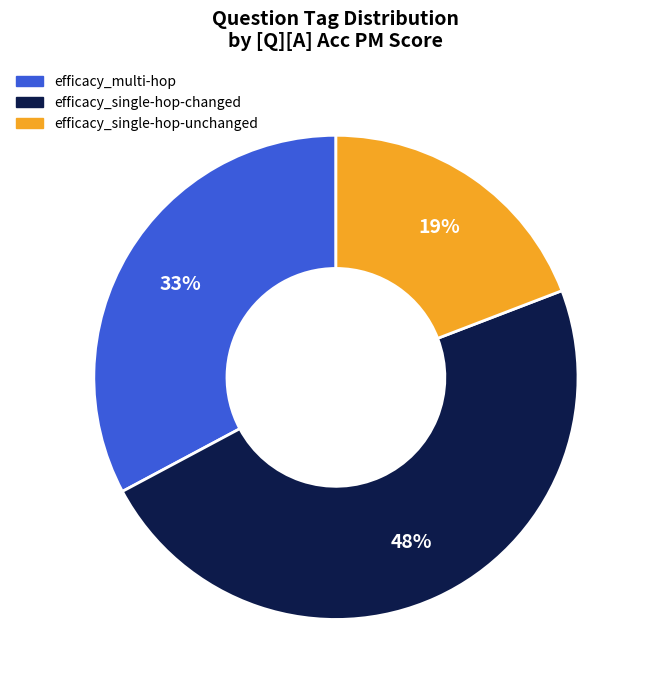

How many slices are in this pie chart?

3